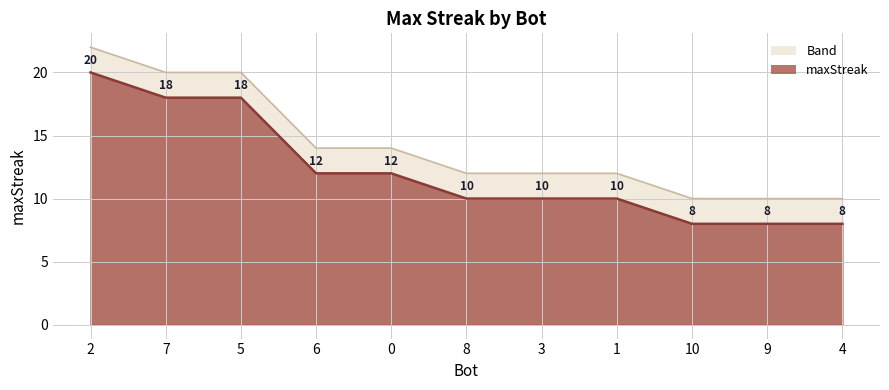

Reading left to right, list all the values displayed in this chart.

20	18	18	12	12	10	10	10	8	8	8